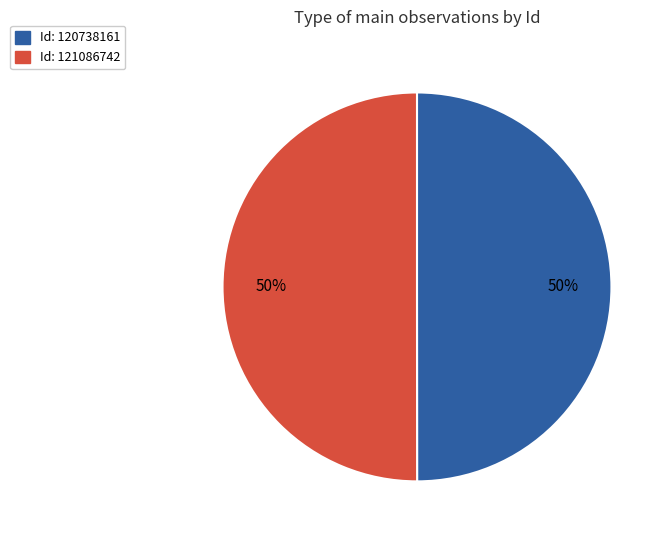

To the nearest percent, what is the average slice percentage?

50%